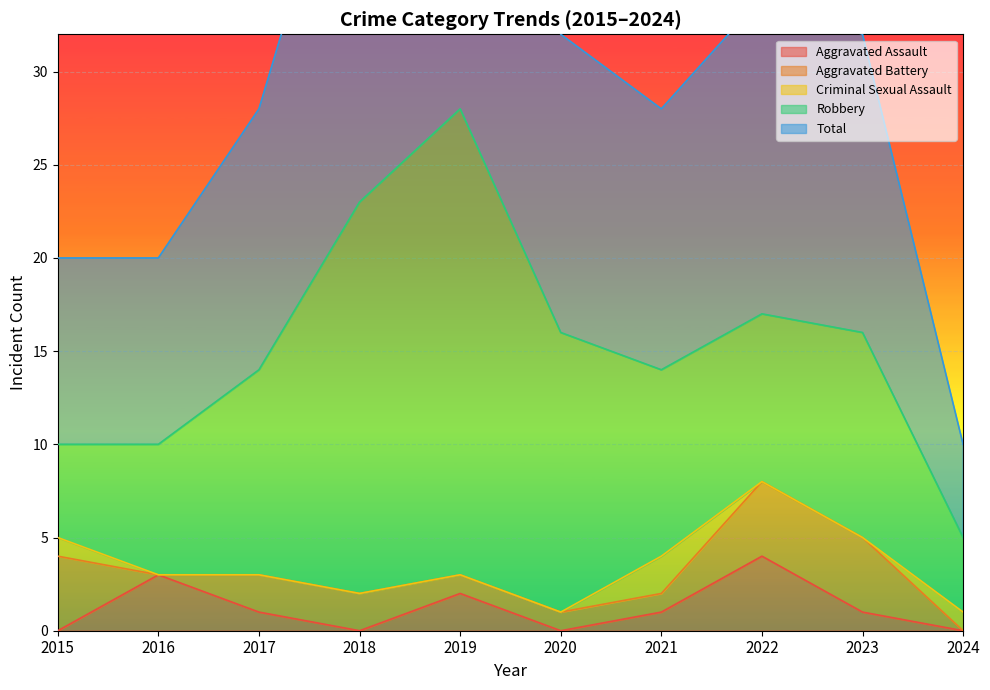

What is the maximum value for Aggravated Assault?

4